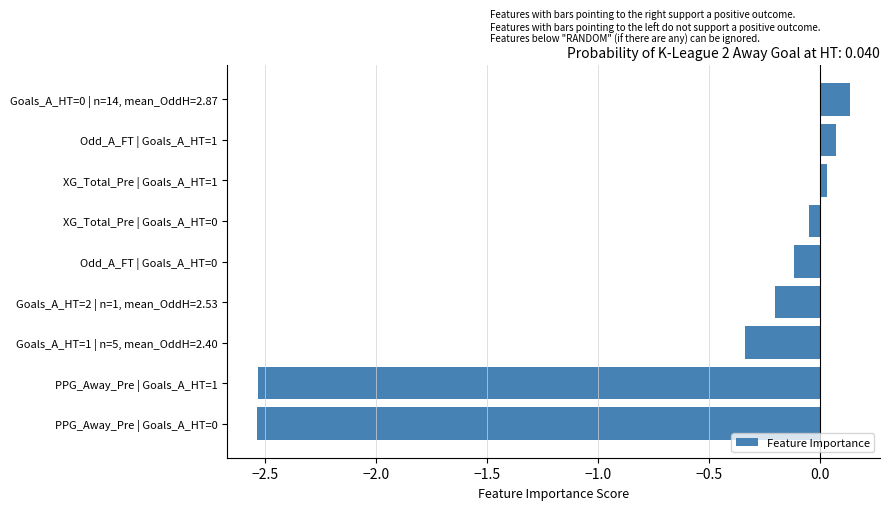

What is the change in value from Odd_A_FT | Goals_A_HT=0 to Odd_A_FT | Goals_A_HT=1?

+0.2